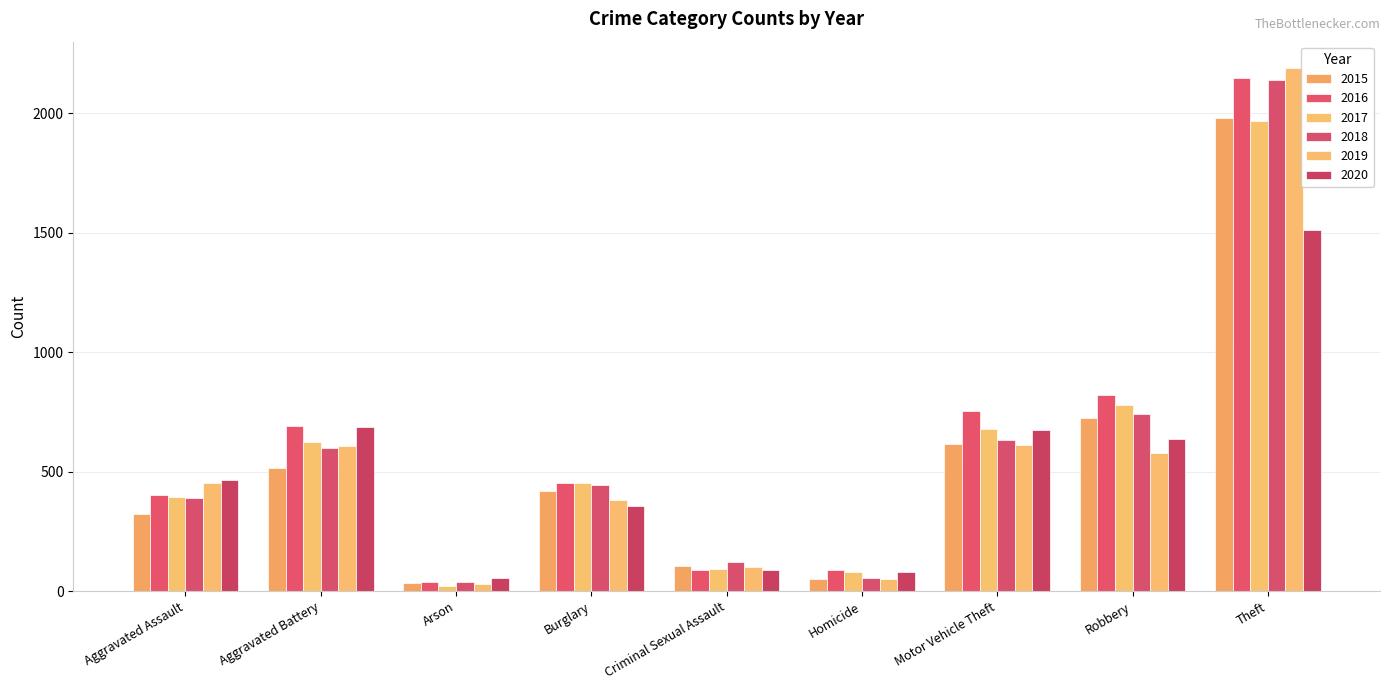

What is the highest value of the 2016 series?

2148